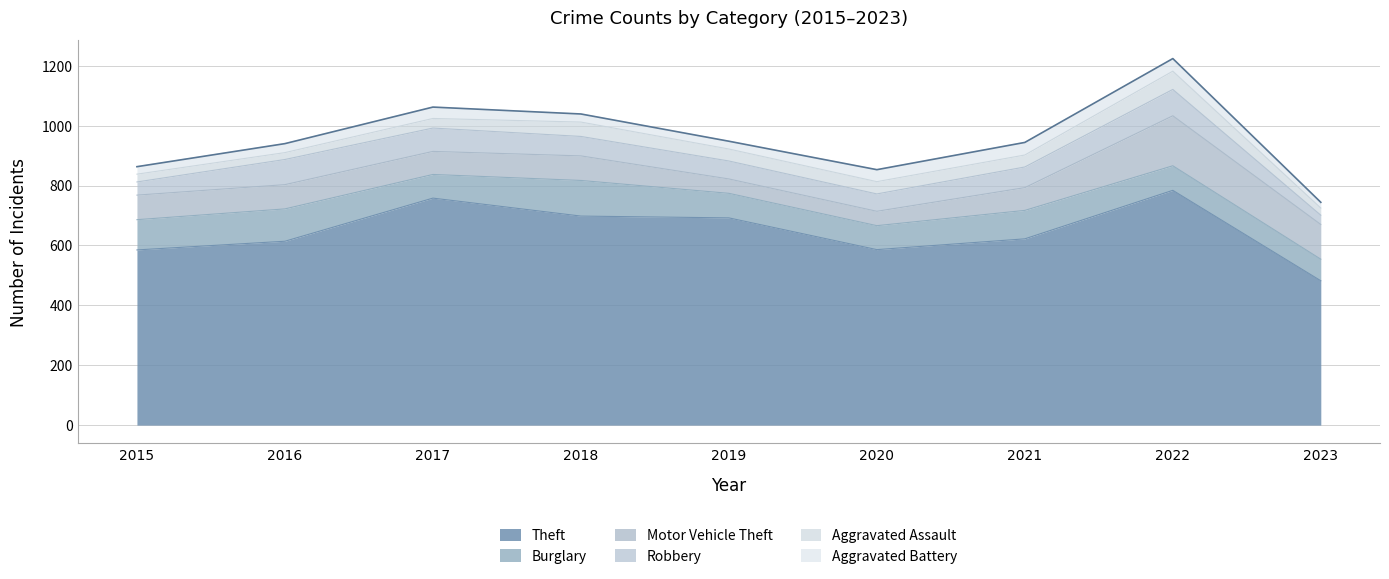

Is the value of Motor Vehicle Theft at 2018 greater than the value of Aggravated Battery at 2022?

Yes